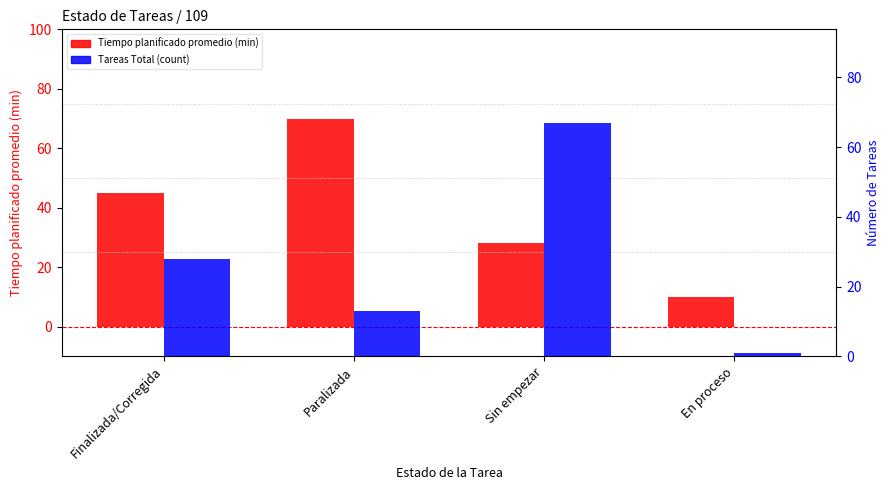

List the series in order of their overall mean, highest first.

Tiempo planificado promedio (min), Tareas Total (count)